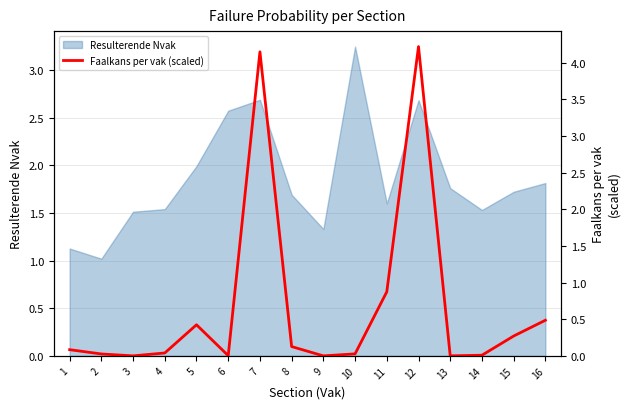

Where is the first local minimum?

3